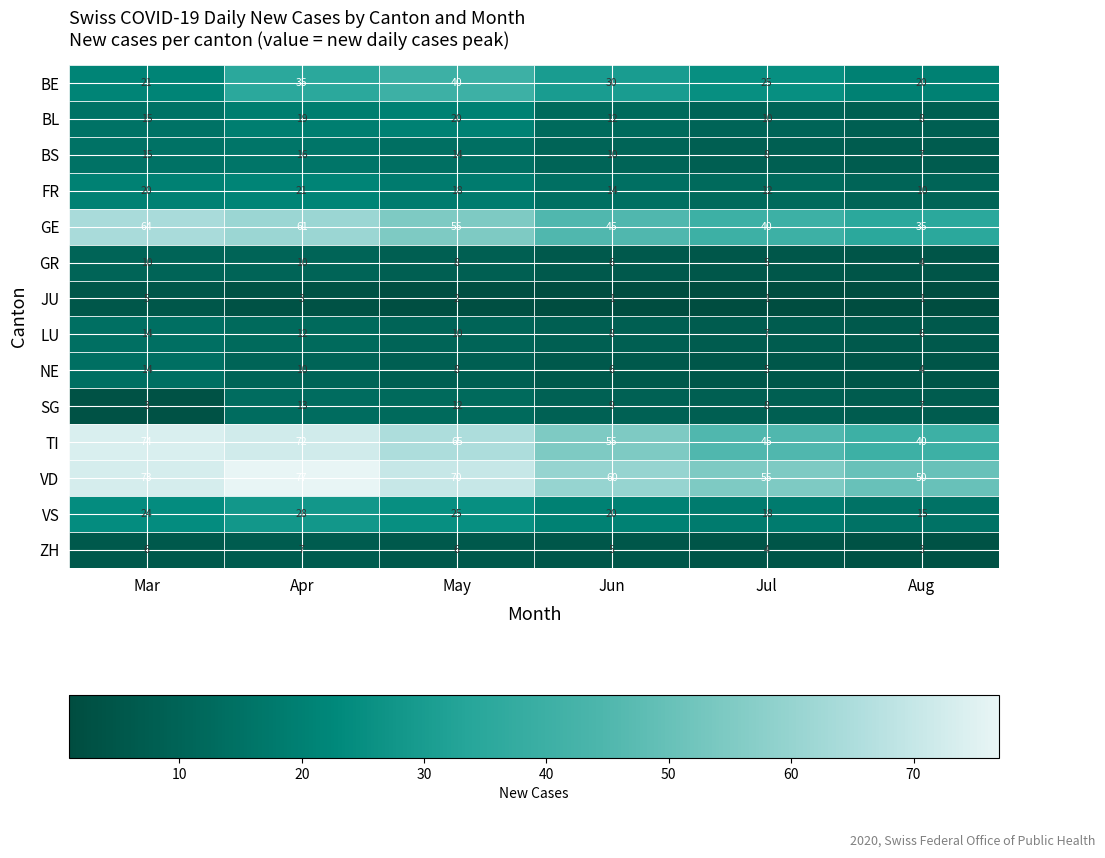

The value of BS at Apr is 7. True or false?

False